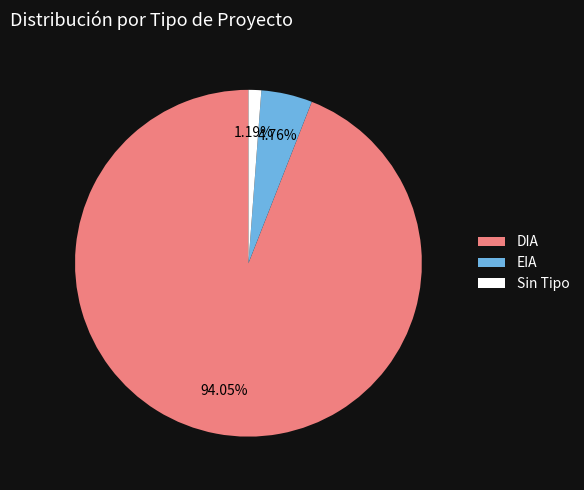

To the nearest percent, what is the average slice percentage?

33%